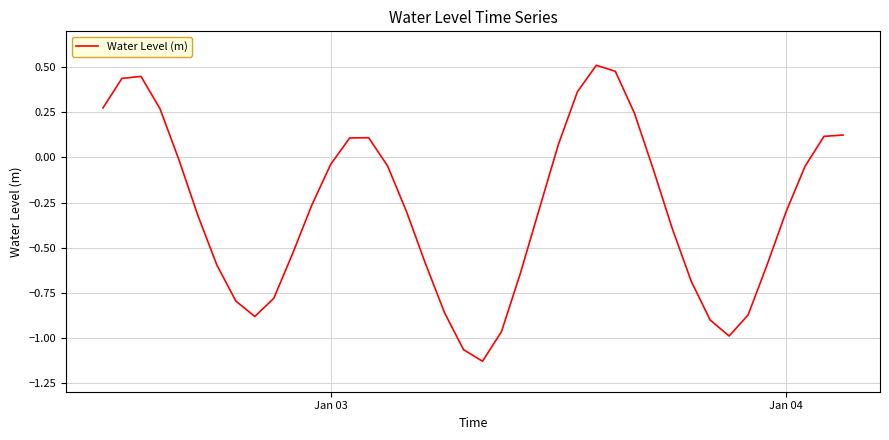

What is the difference between the maximum and minimum values?

1.6